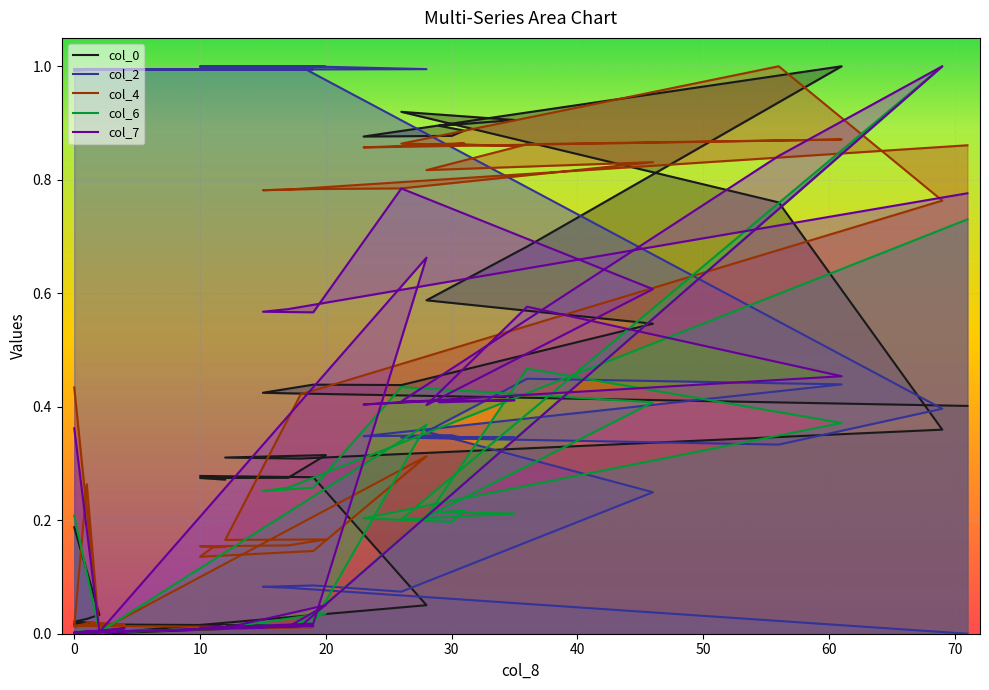

Which series ends up on top after the final intersection of col_0 and col_2?

col_0